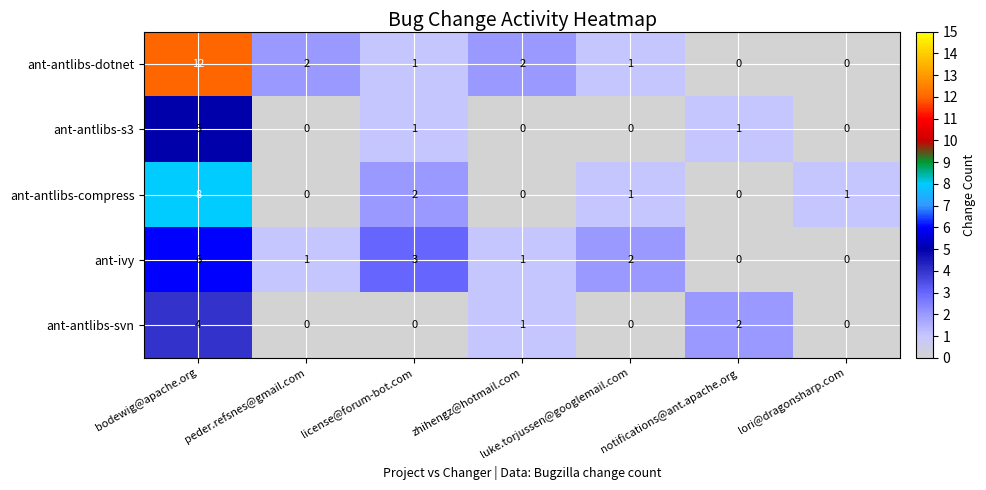

Which series has the largest range (max minus min)?

ant-antlibs-dotnet